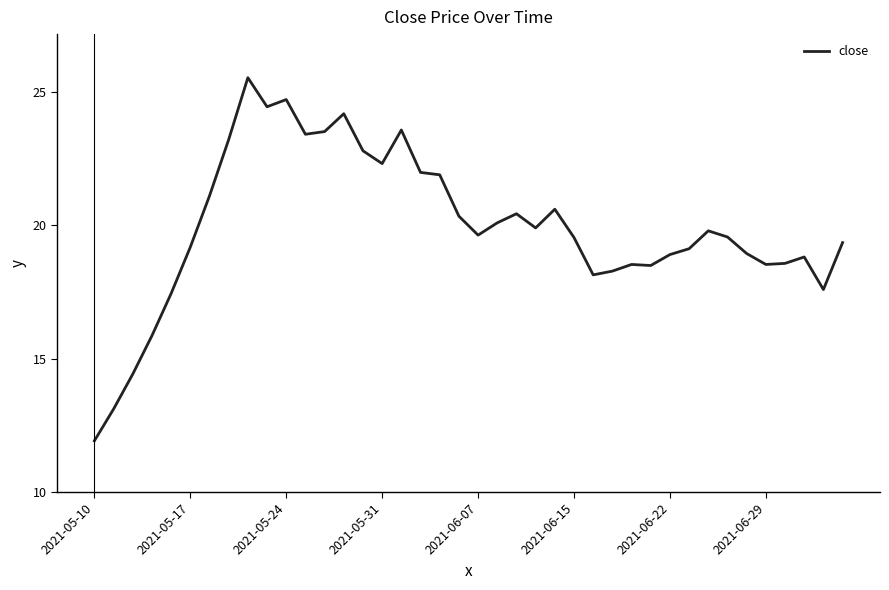

What is the greatest value displayed?

25.5